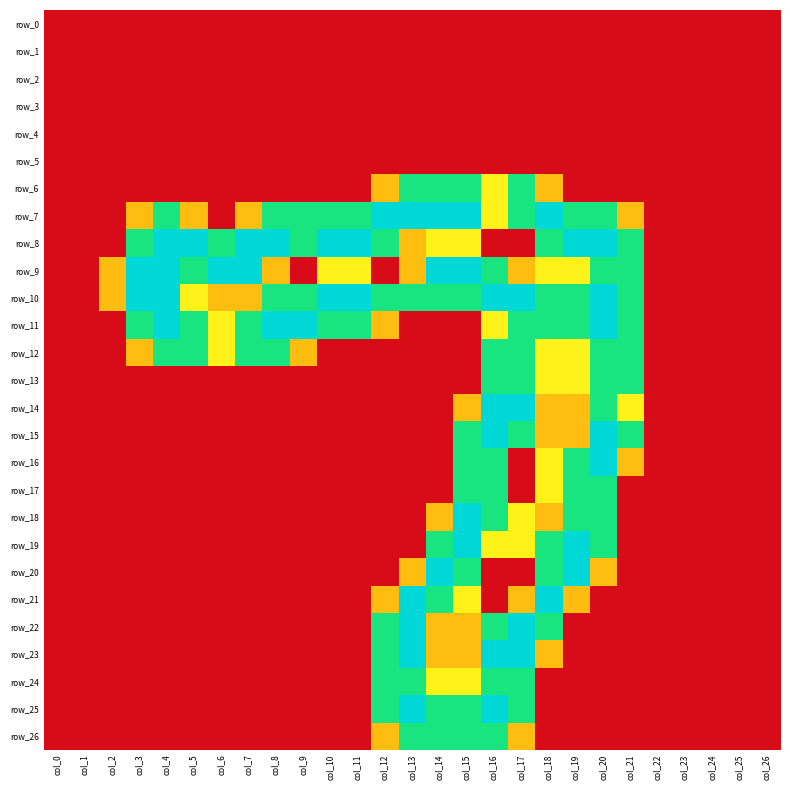

What is the difference between the highest and lowest values at col_16?

2.0